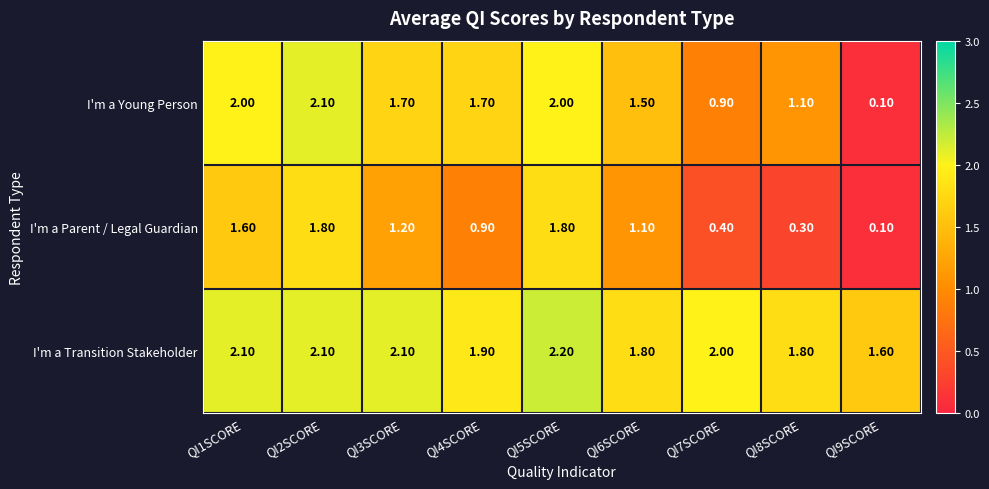

What is the difference between the second highest and minimum values in the I'm a Parent / Legal Guardian series?

1.7